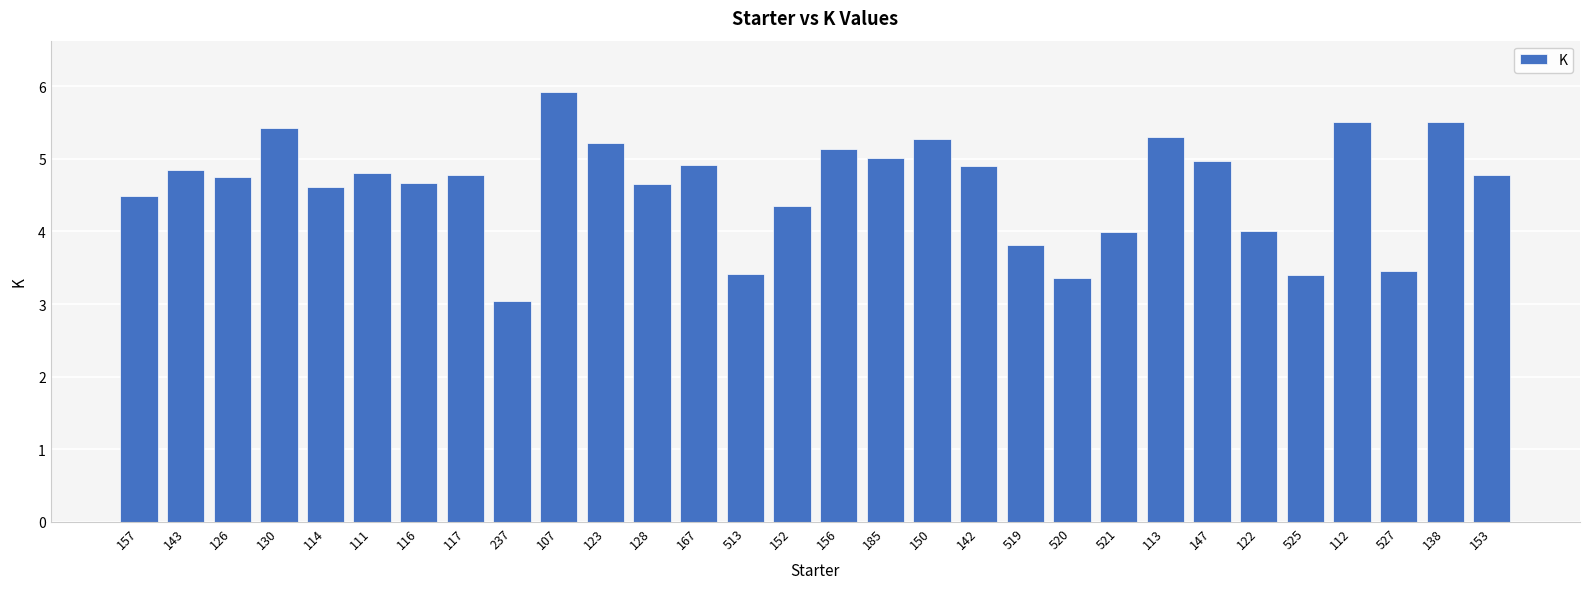

Reading left to right, extract all data points from this chart.

157=4.5	143=4.8	126=4.7	130=5.4	114=4.6	111=4.8	116=4.7	117=4.8	237=3.0	107=5.9	123=5.2	128=4.7	167=4.9	513=3.4	152=4.4	156=5.1	185=5.0	150=5.3	142=4.9	519=3.8	520=3.4	521=4.0	113=5.3	147=5.0	122=4.0	525=3.4	112=5.5	527=3.5	138=5.5	153=4.8